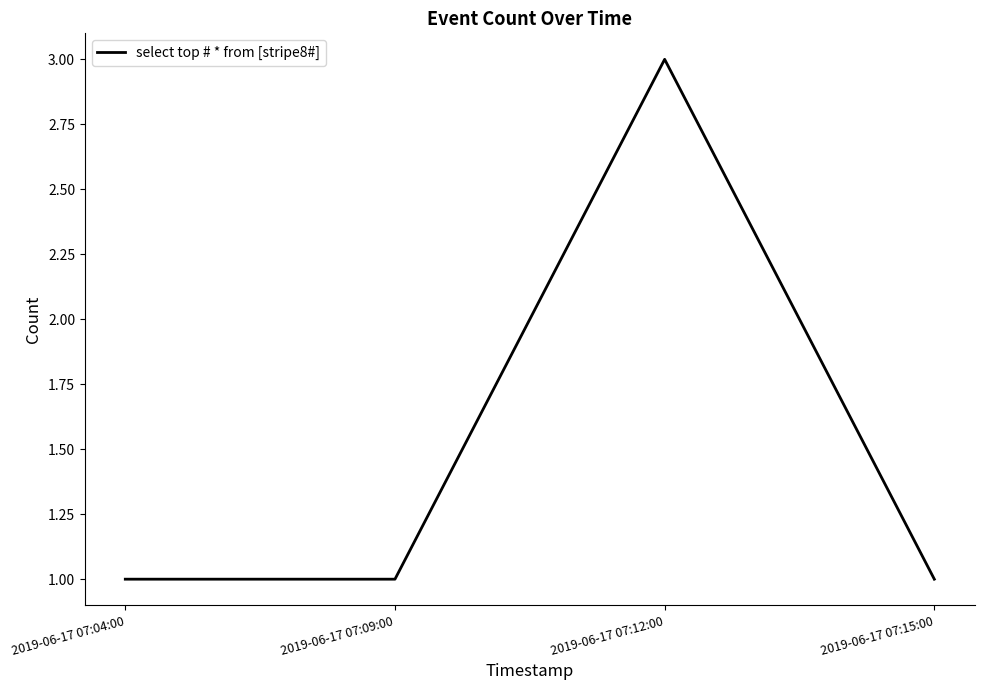

What is the sum of the values at 2019-06-17 07:12:00 and 2019-06-17 07:15:00?

4